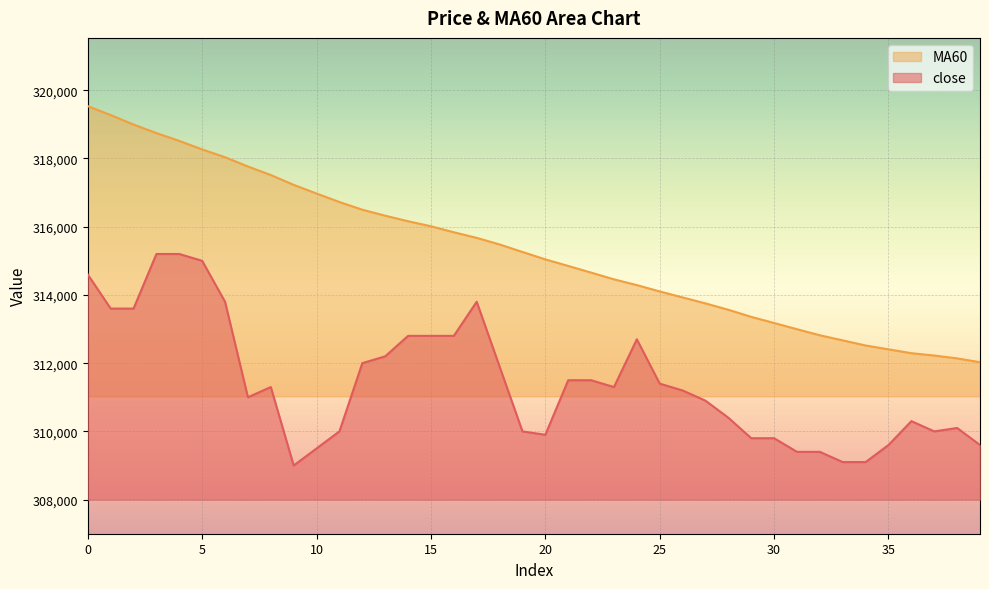

The close series shows 557122 at 17. True or false?

False